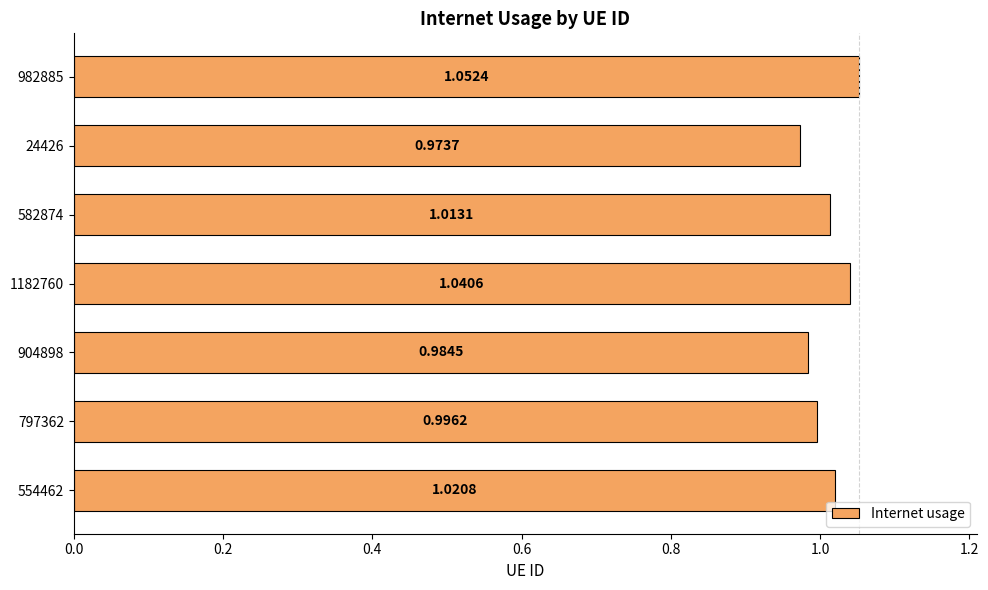

Are the bars horizontal?

Yes